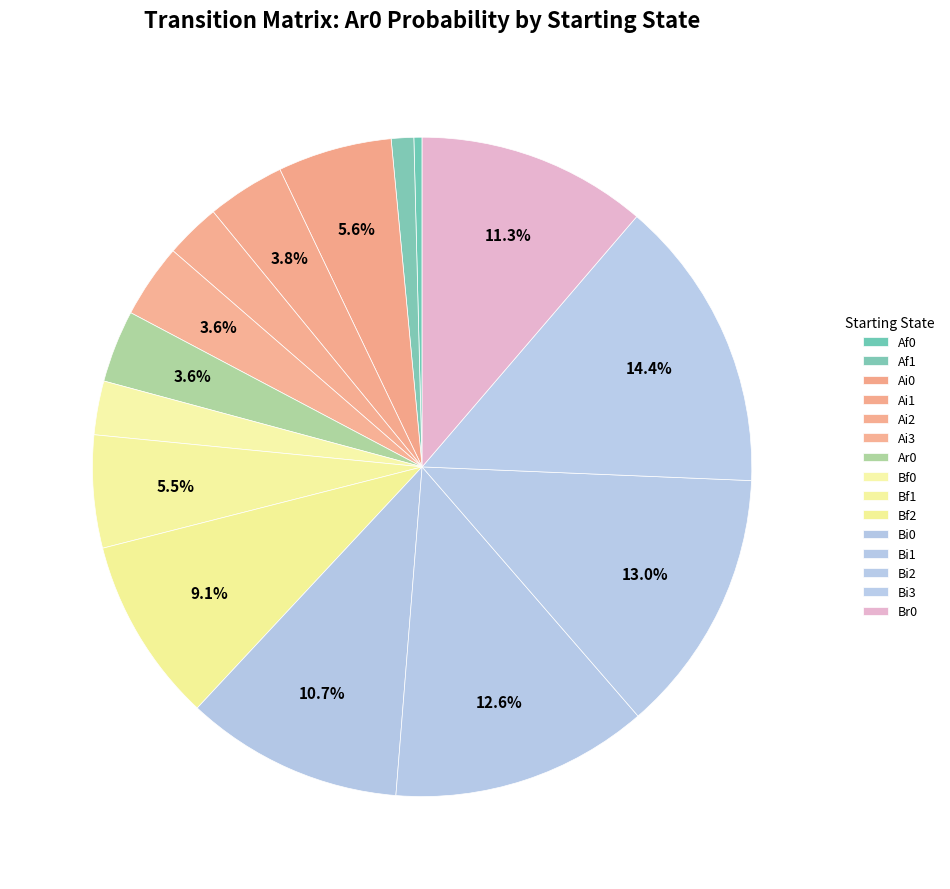

Does any single category account for the majority?

No